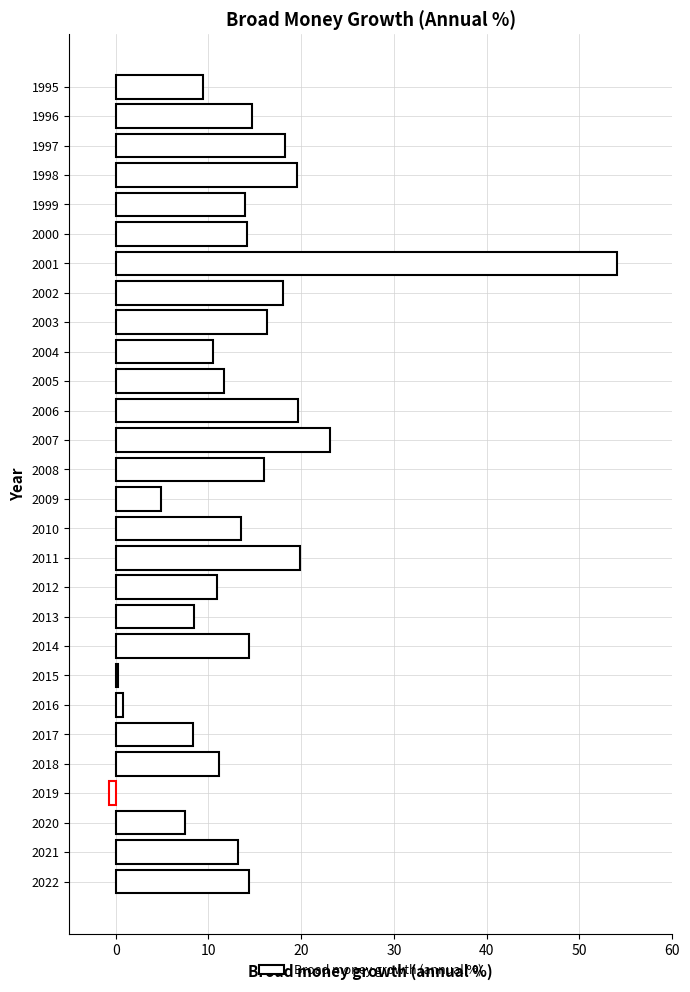

At which label is the value closest to 26?

2007